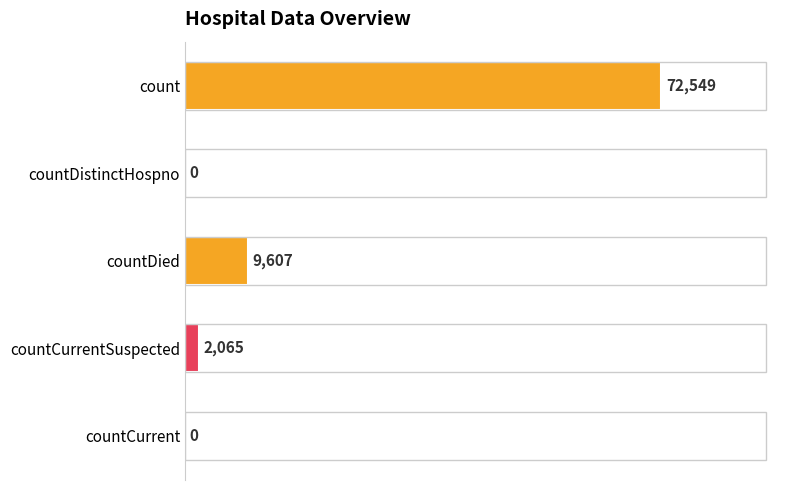

Between count and countDied, which is larger?

count